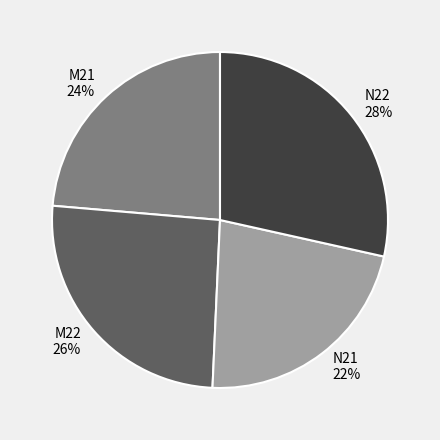

Is the sum of M22 26% and N21 22% greater than half?

No